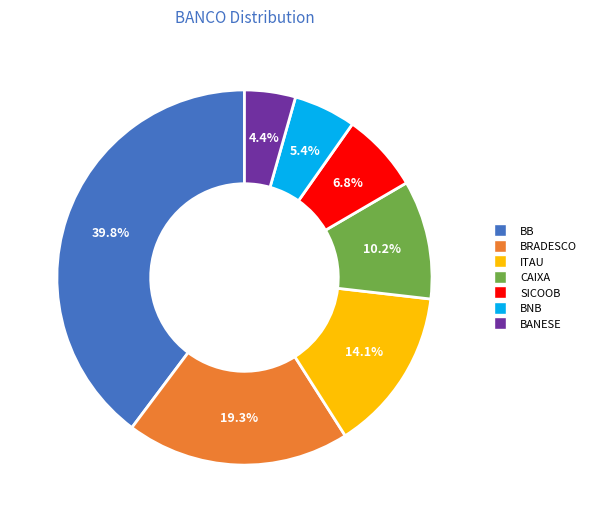

Is CAIXA the majority of the pie?

No